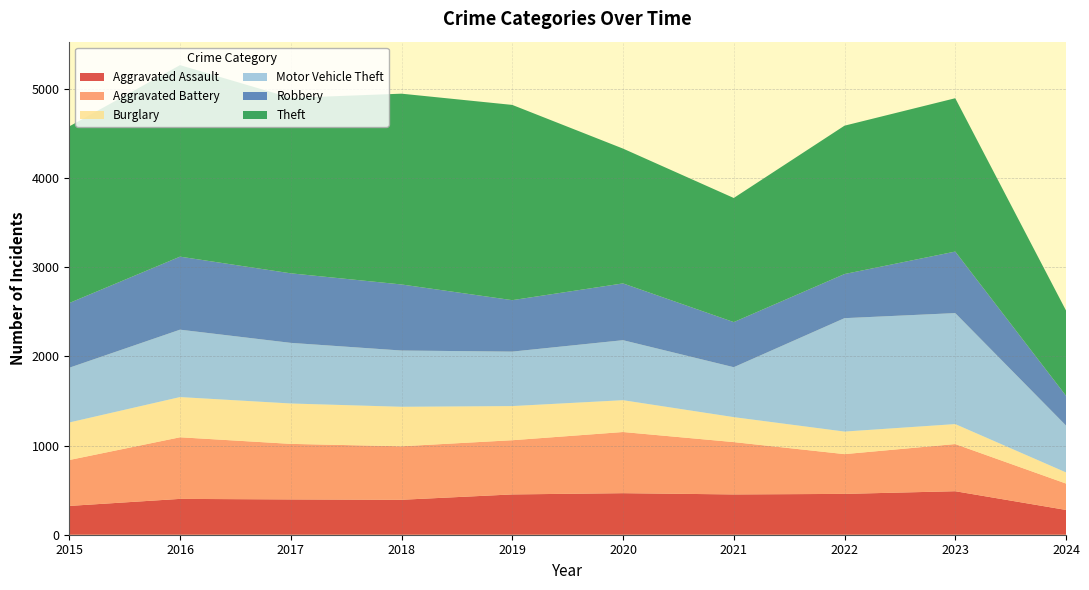

Reading left to right, transcribe all the data shown in this chart.

Aggravated Assault: 2015=323	2016=402	2017=396	2018=392	2019=452	2020=466	2021=452	2022=458	2023=488	2024=278
Aggravated Battery: 2015=515	2016=691	2017=623	2018=600	2019=608	2020=686	2021=587	2022=446	2023=529	2024=296
Burglary: 2015=421	2016=451	2017=453	2018=443	2019=383	2020=357	2021=280	2022=253	2023=224	2024=125
Motor Vehicle Theft: 2015=614	2016=756	2017=680	2018=631	2019=611	2020=673	2021=560	2022=1272	2023=1245	2024=526
Robbery: 2015=726	2016=819	2017=780	2018=741	2019=577	2020=637	2021=506	2022=495	2023=690	2024=334
Theft: 2015=1981	2016=2148	2017=1968	2018=2140	2019=2190	2020=1512	2021=1392	2022=1664	2023=1720	2024=956